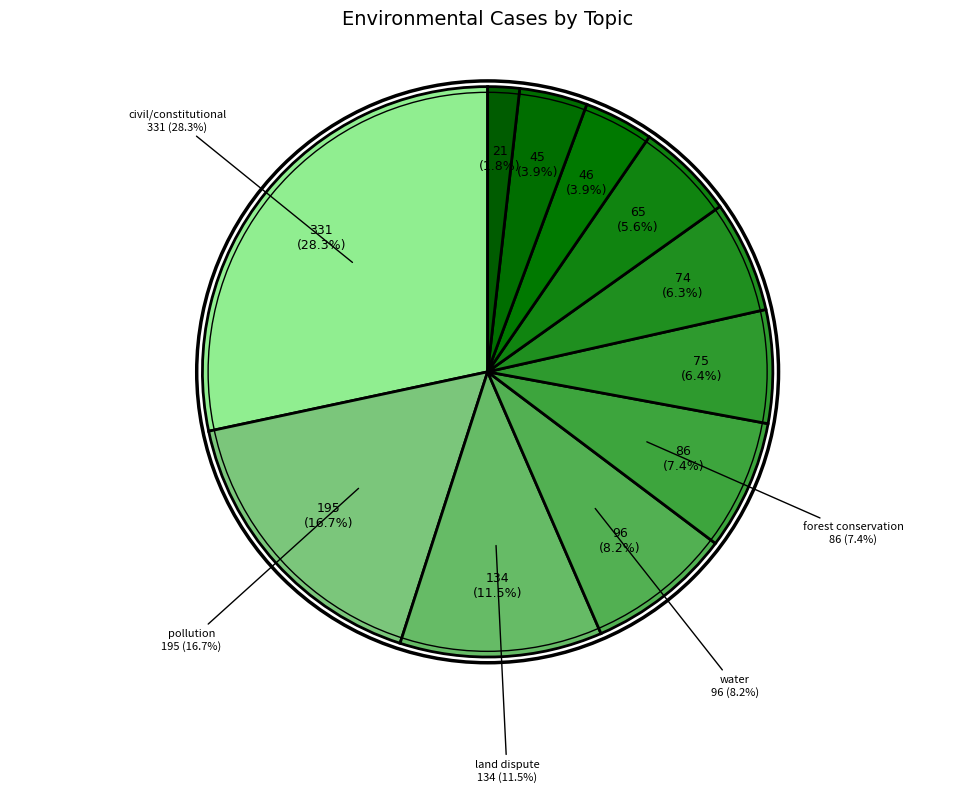

Is there any slice that represents more than half of the pie?

No